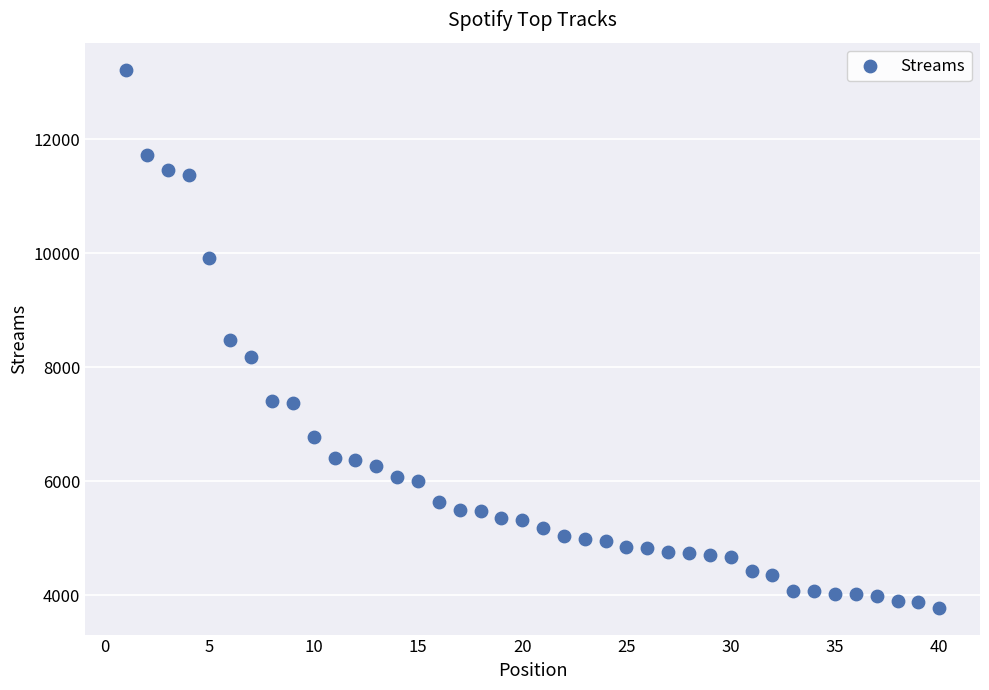

What is the range of X values (max minus min)?

39